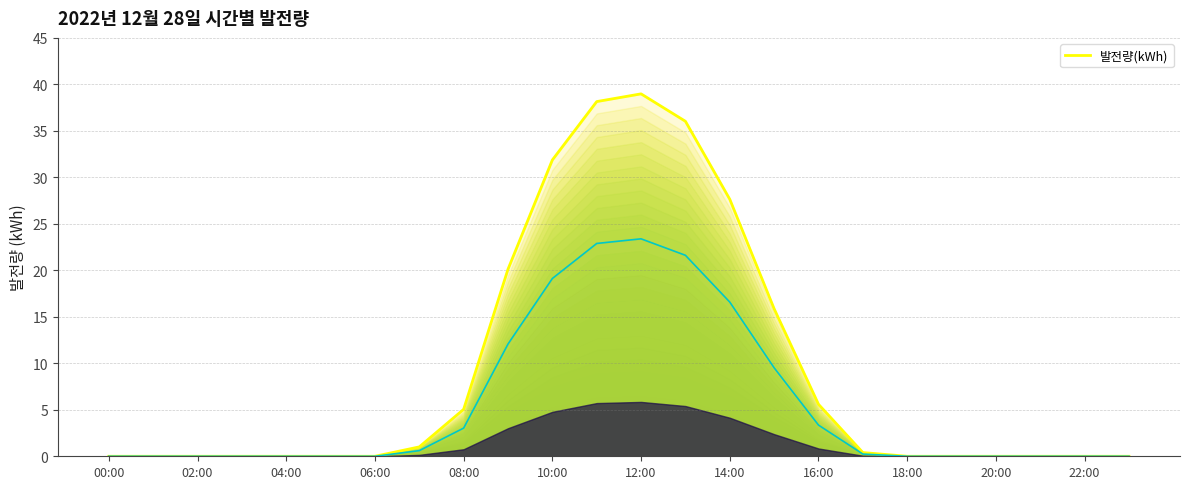

Is it true that 발전량(kWh) equals 0.0 at 22:00?

True